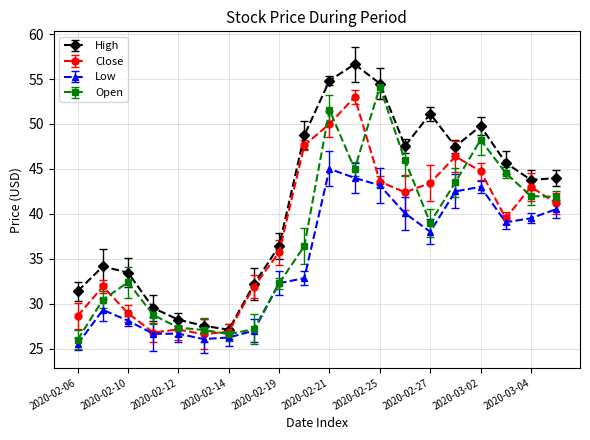

True or false: High and Open intersect in this chart.

False